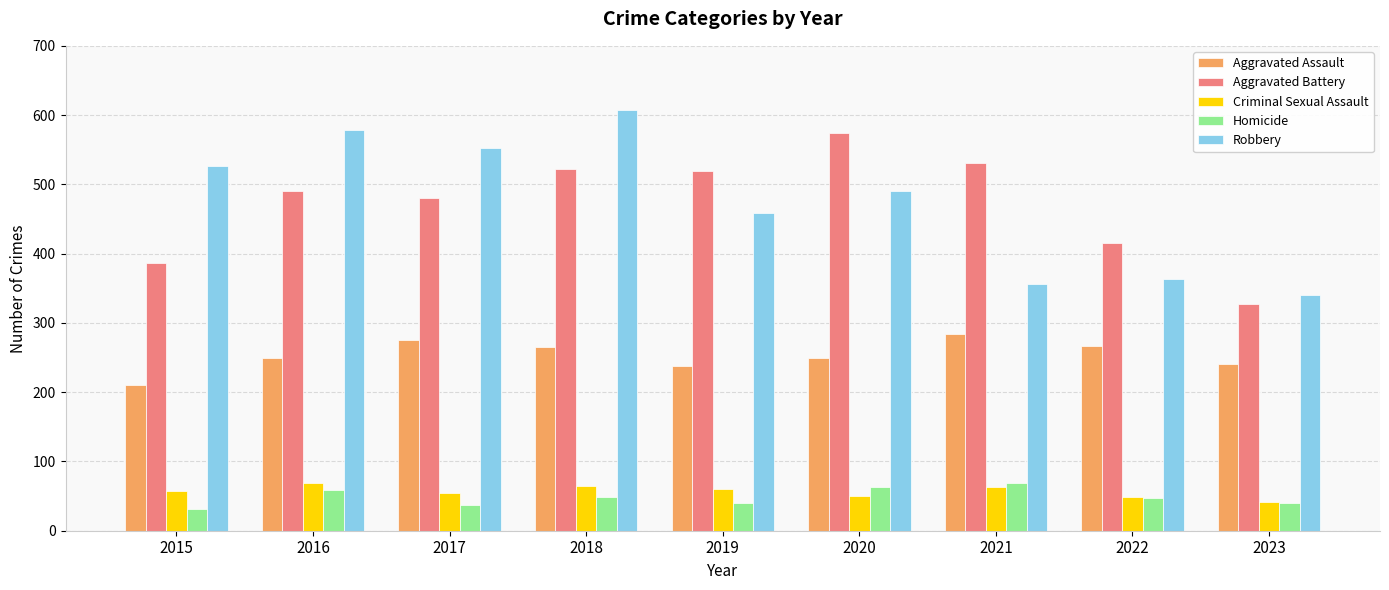

How many data points in Aggravated Assault are less than 250?

4